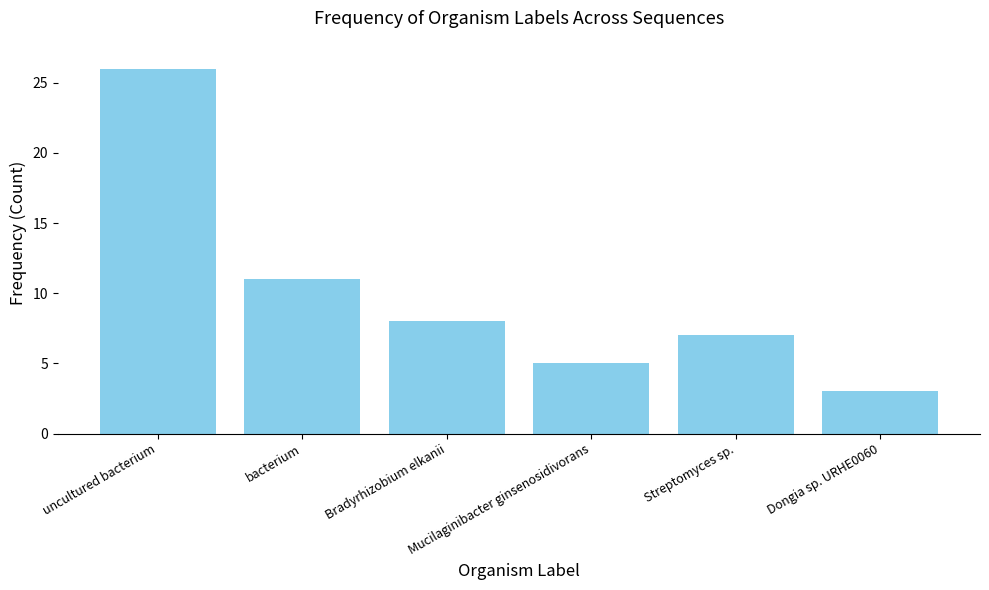

Which has a higher value, uncultured bacterium or Streptomyces sp.?

uncultured bacterium